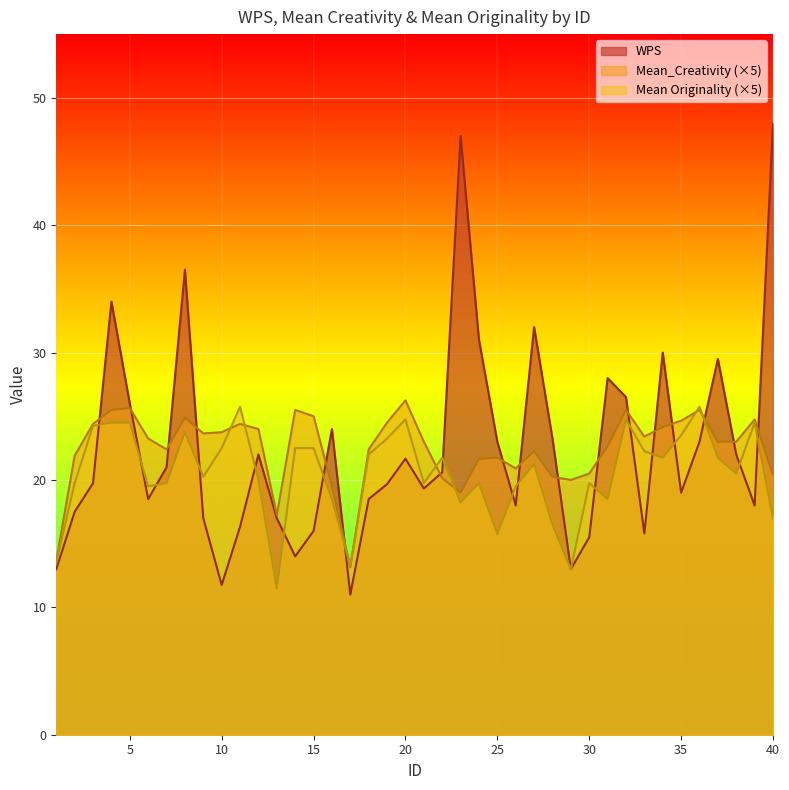

Is it true that Mean_Creativity equals 26.2 at 20?

True